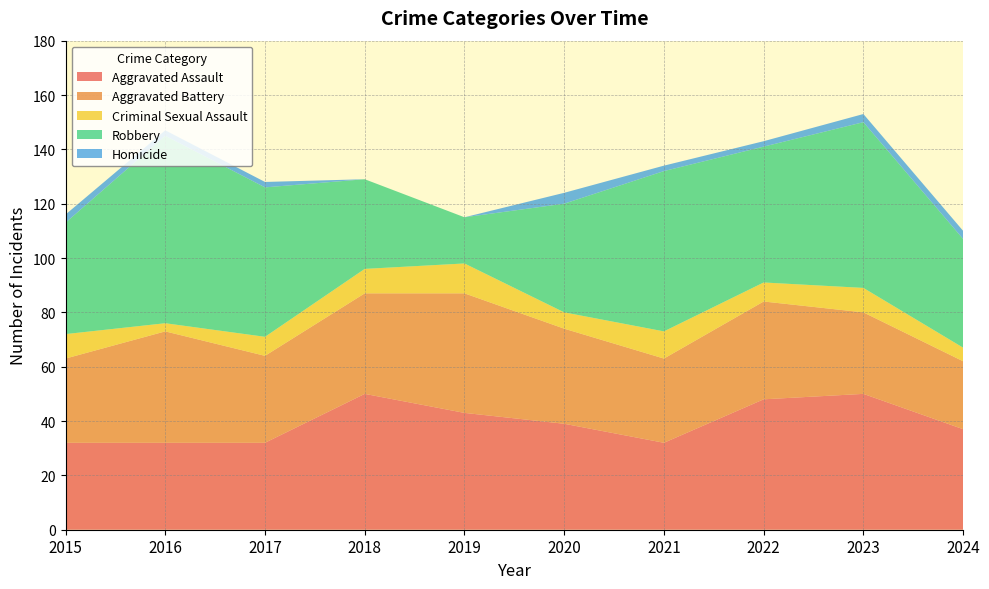

Reading left to right, what are all the values shown in this chart?

Aggravated Assault: 32	32	32	50	43	39	32	48	50	37
Aggravated Battery: 31	41	32	37	44	35	31	36	30	25
Criminal Sexual Assault: 9	3	7	9	11	6	10	7	9	5
Robbery: 41	69	55	33	17	40	59	50	61	40
Homicide: 3	2	2	0	0	4	2	2	3	3